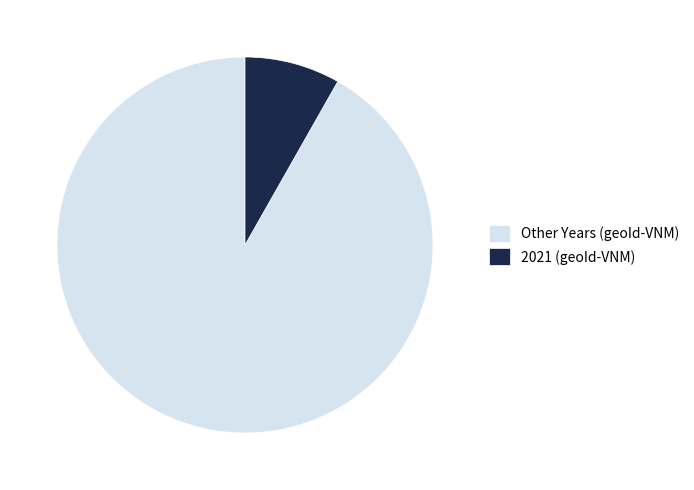

Which has a higher value, Other Years (geoId-VNM) or 2021 (geoId-VNM)?

Other Years (geoId-VNM)